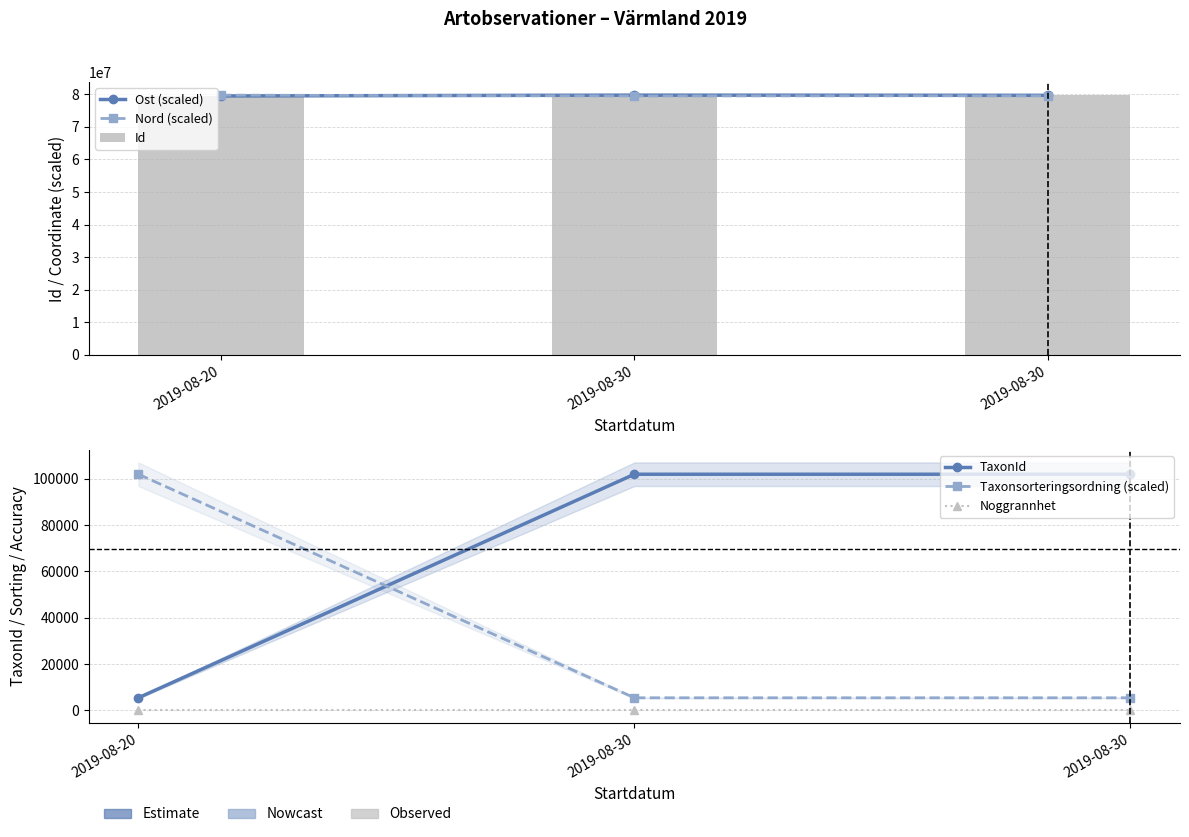

What are all the series names shown in the legend?

Ost (scaled), Nord (scaled), Id, TaxonId, Taxonsorteringsordning (scaled), Noggrannhet